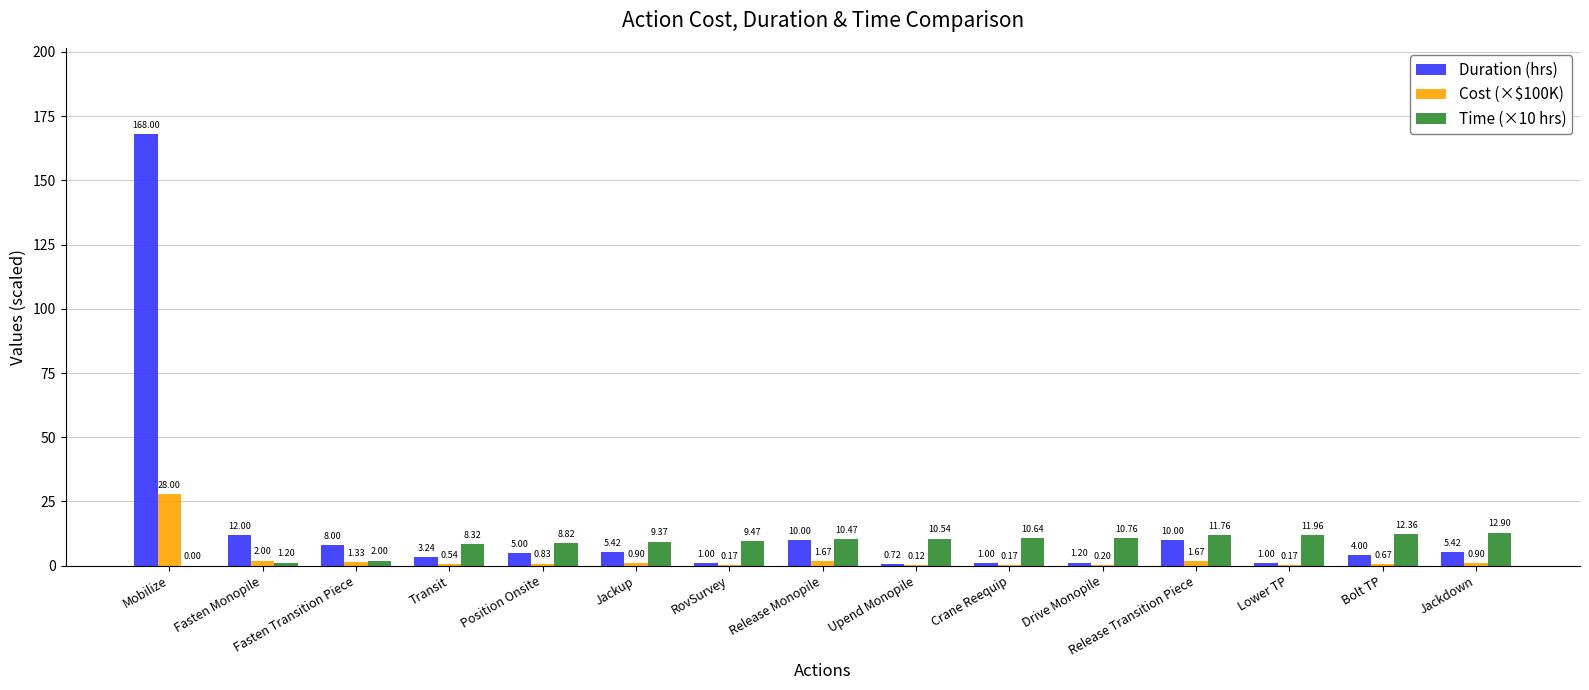

Which series has the largest total across all categories?

Duration (hrs)